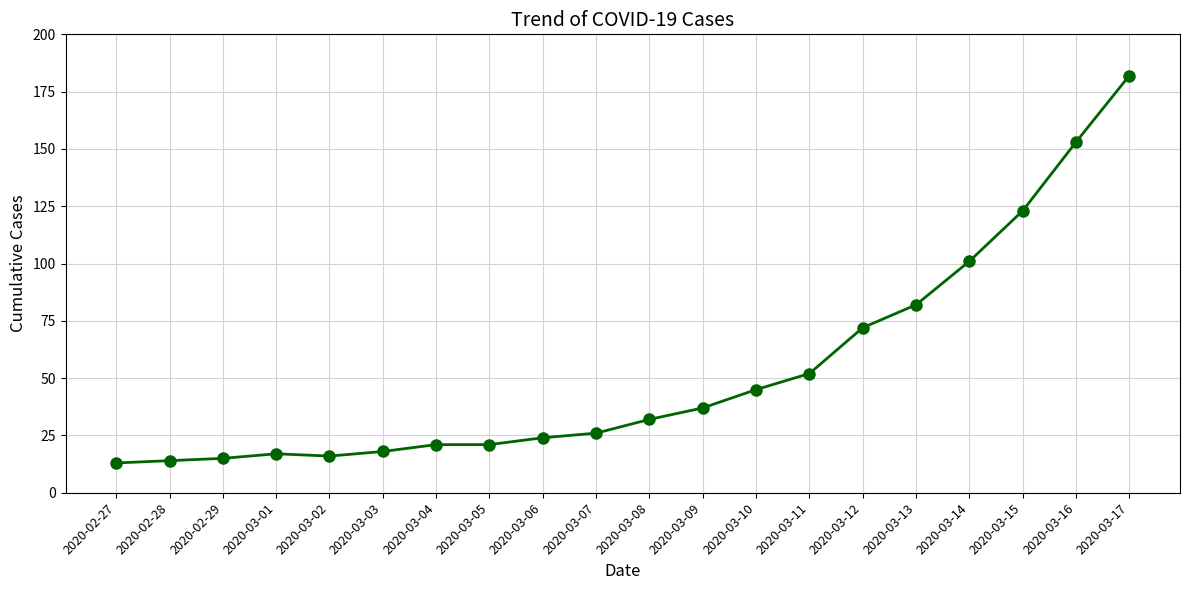

Is this an area chart (filled region under the line)?

No